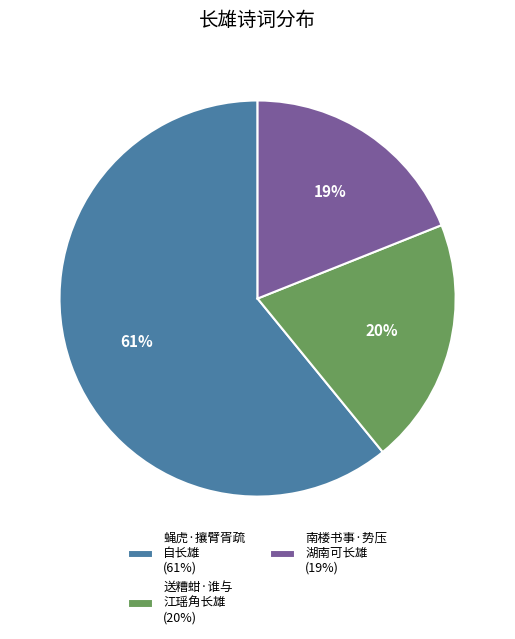

What is the ratio of the value at 送糟蚶·谁与 江瑶角长雄 (20%) to the value at 南楼书事·势压 湖南可长雄 (19%)?

1.1